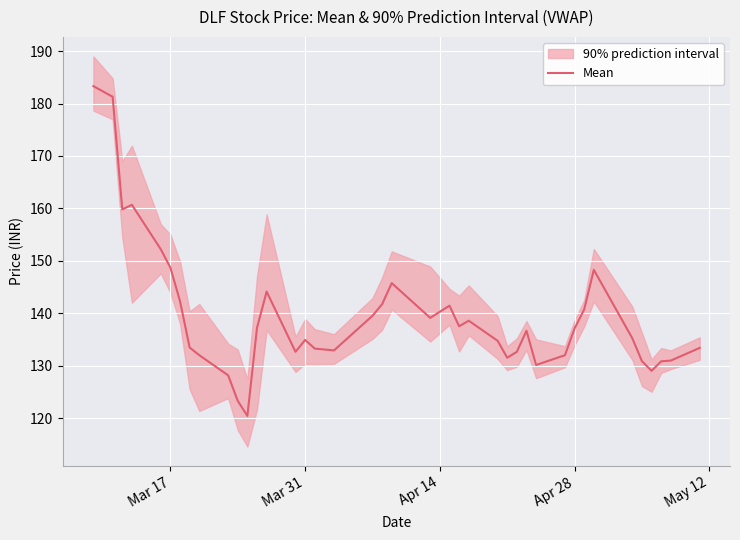

What is the maximum value for Mean?

183.3